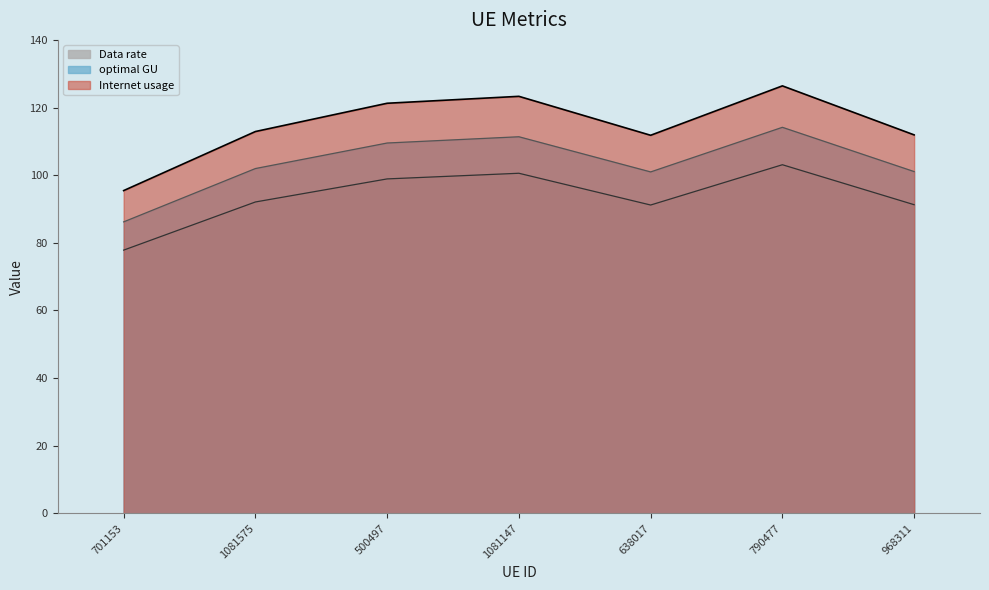

Where is the first local minimum for Data rate?

638017